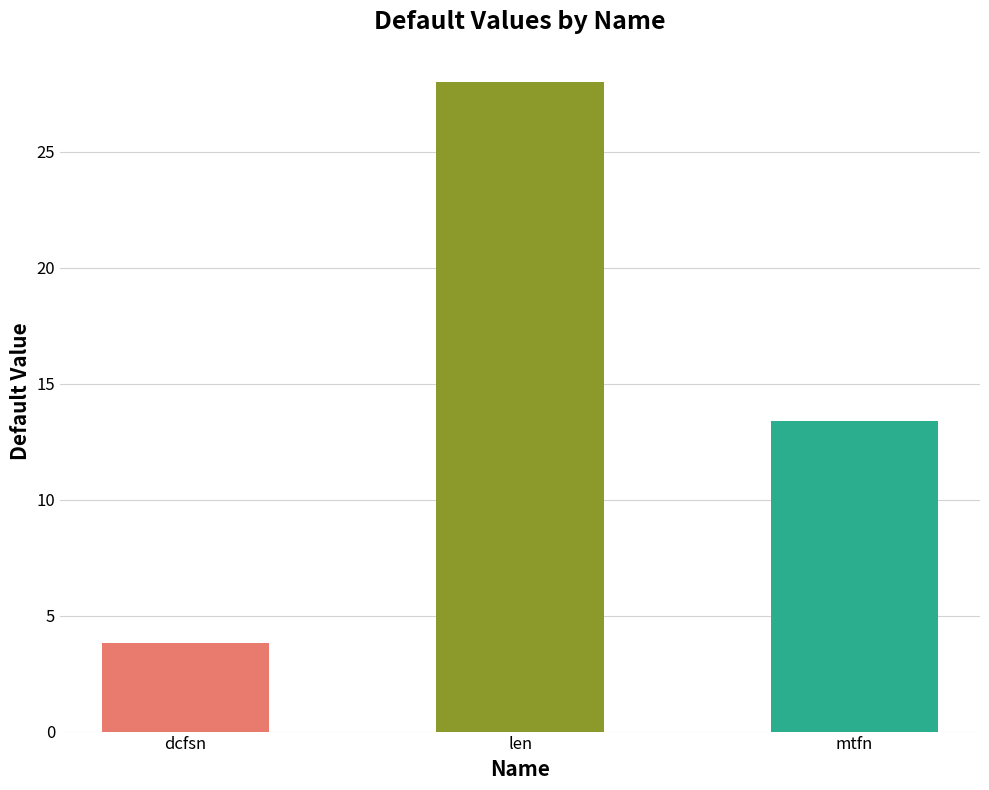

Approximately how many times larger is the value at dcfsn compared to len?

0.1